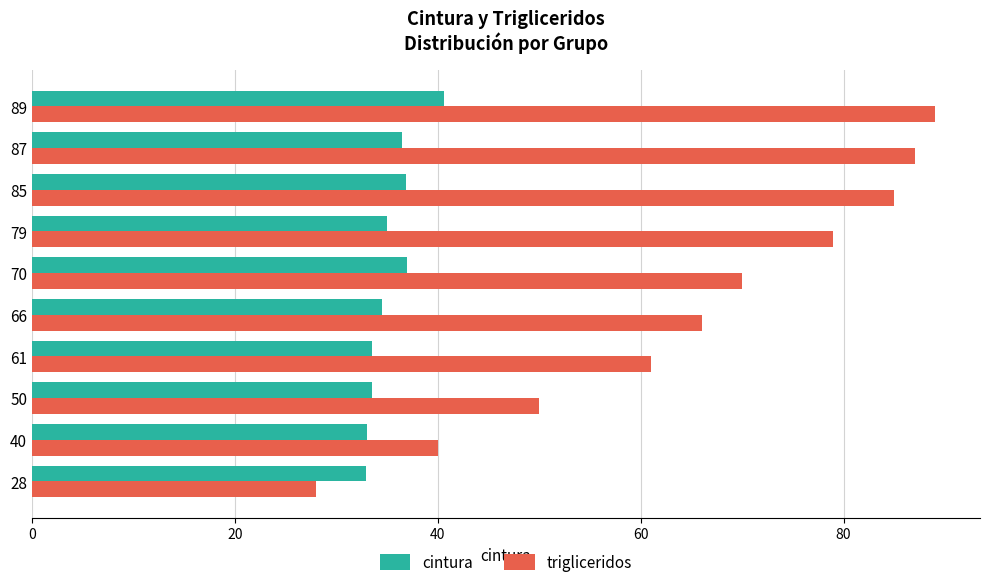

At 28, list the series in order from largest to smallest.

cintura, trigliceridos